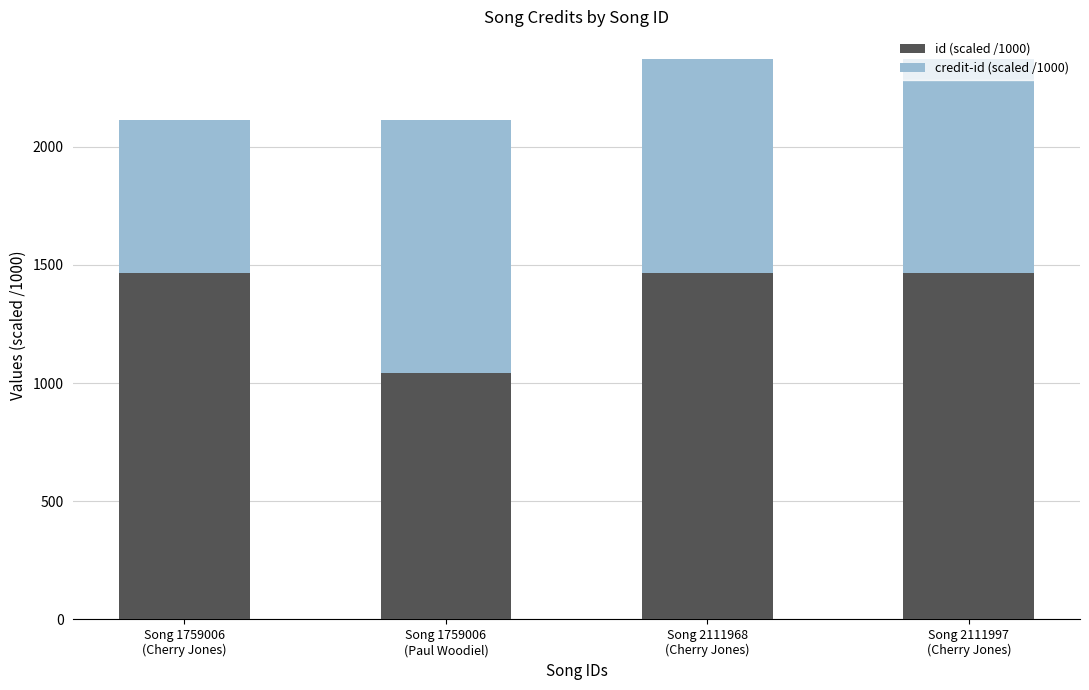

What is the minimum value for id (scaled /1000)?

1042.0